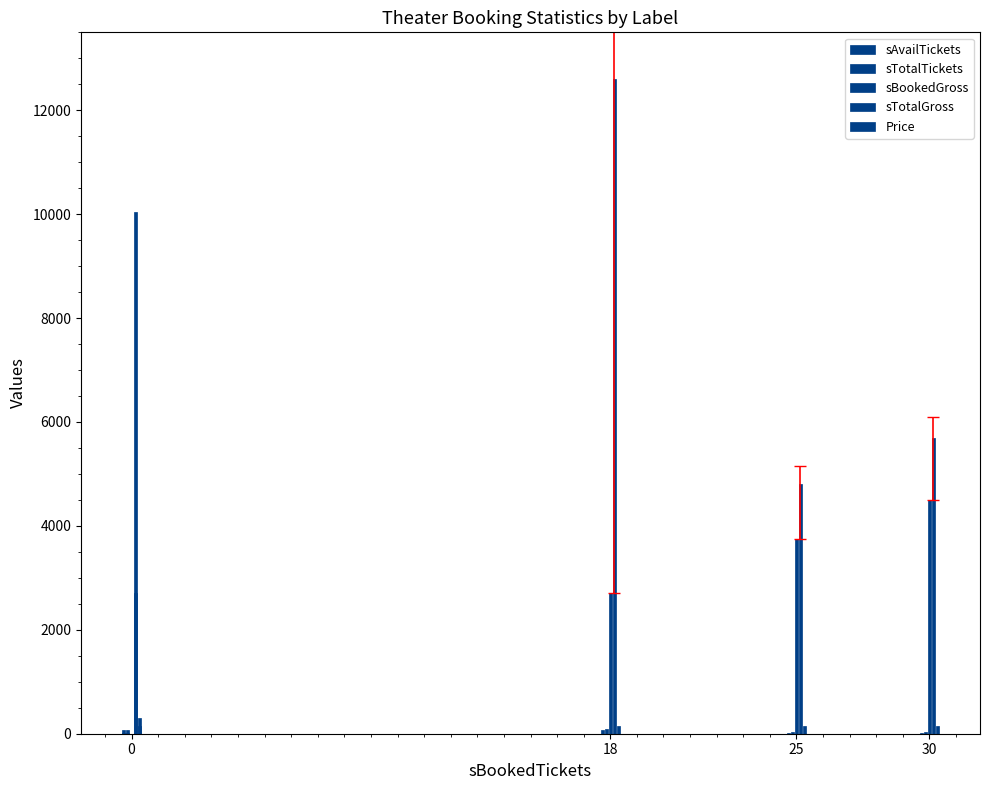

What is the total value across all series at 18?

15600